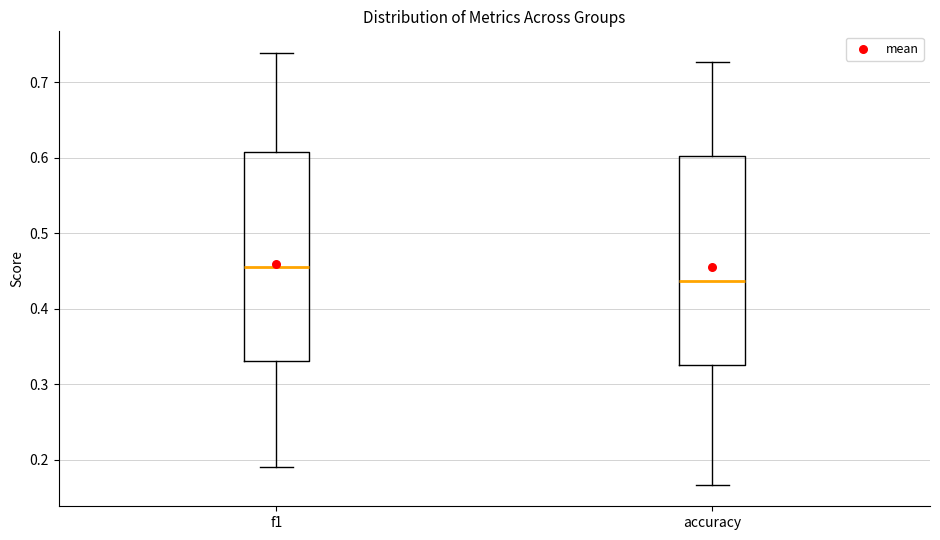

Reading left to right, transcribe this box plot: for each box, give where its median line is, the range the box spans, and where its two whiskers end, as read against the y-axis. The values are not printed on the chart, so give them approximately, as read against the axis.

f1: median 0.45, box 0.33 to 0.61, whiskers 0.19 to 0.74
accuracy: median 0.44, box 0.33 to 0.60, whiskers 0.17 to 0.73